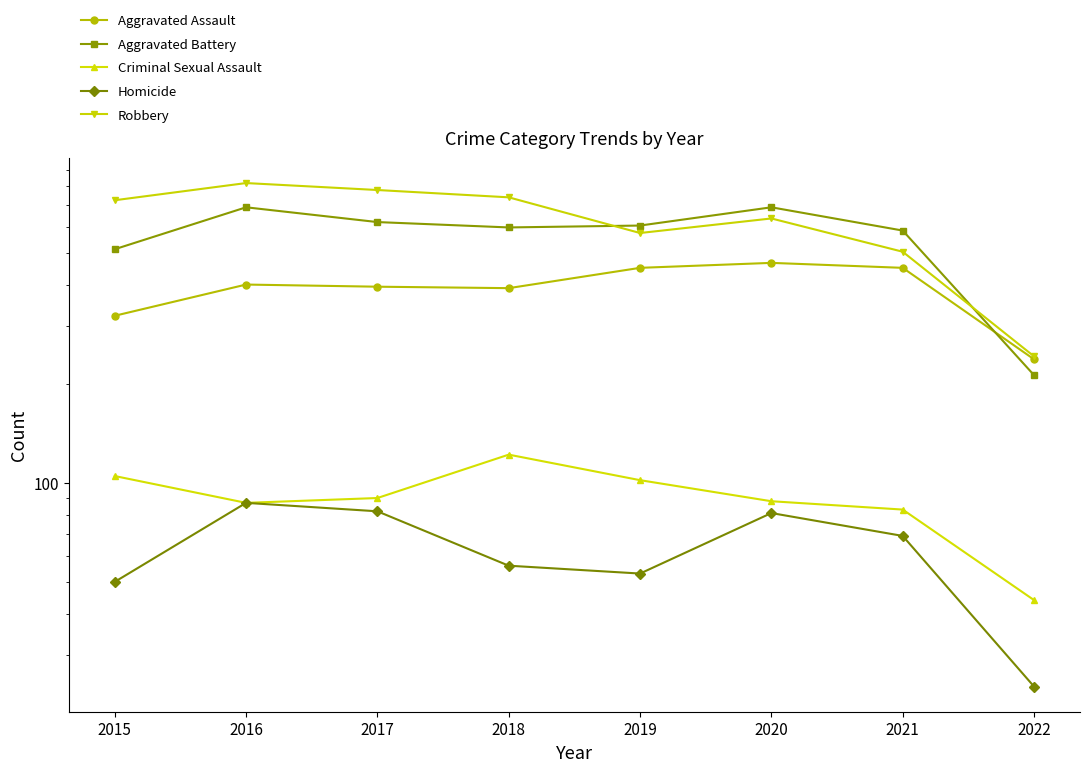

Does the chart display data point markers on the line(s)?

Yes